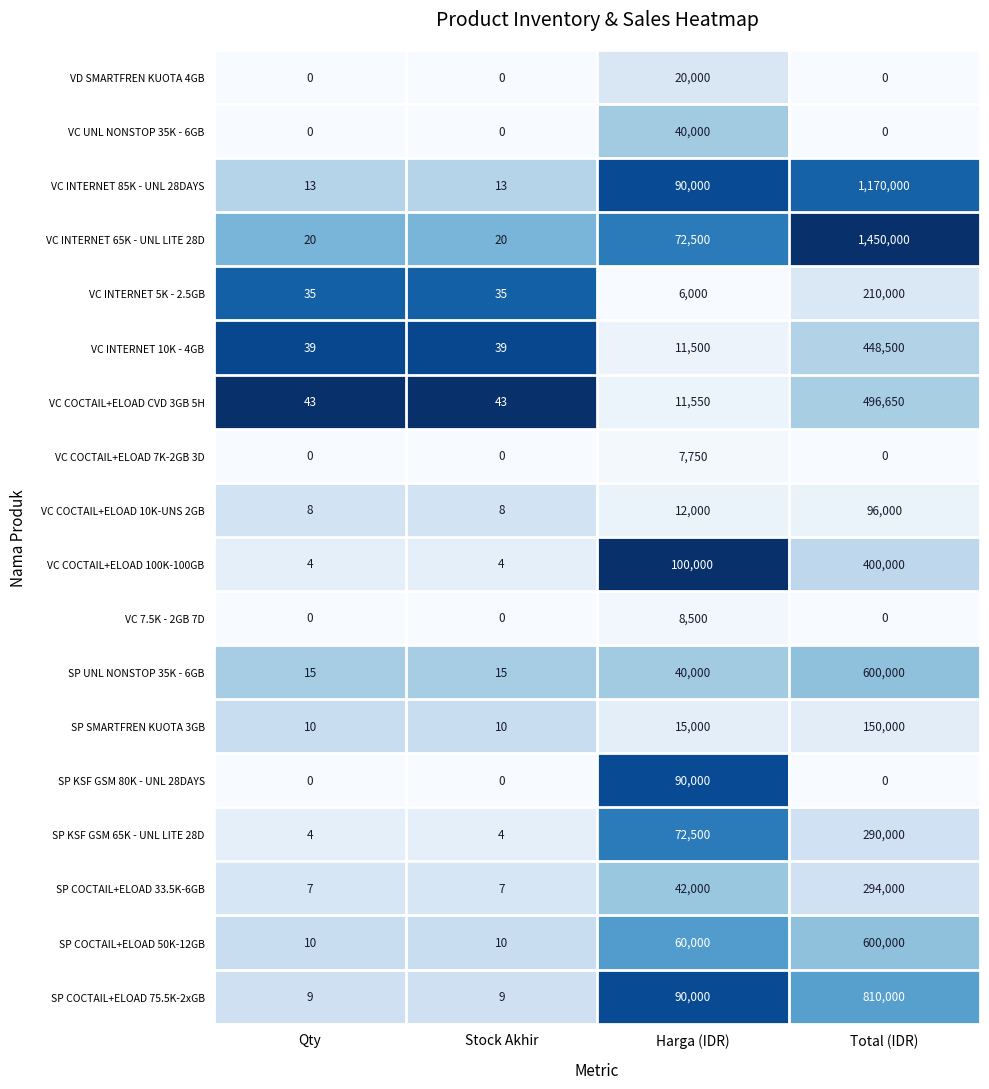

How many categories are shown in the chart?

4